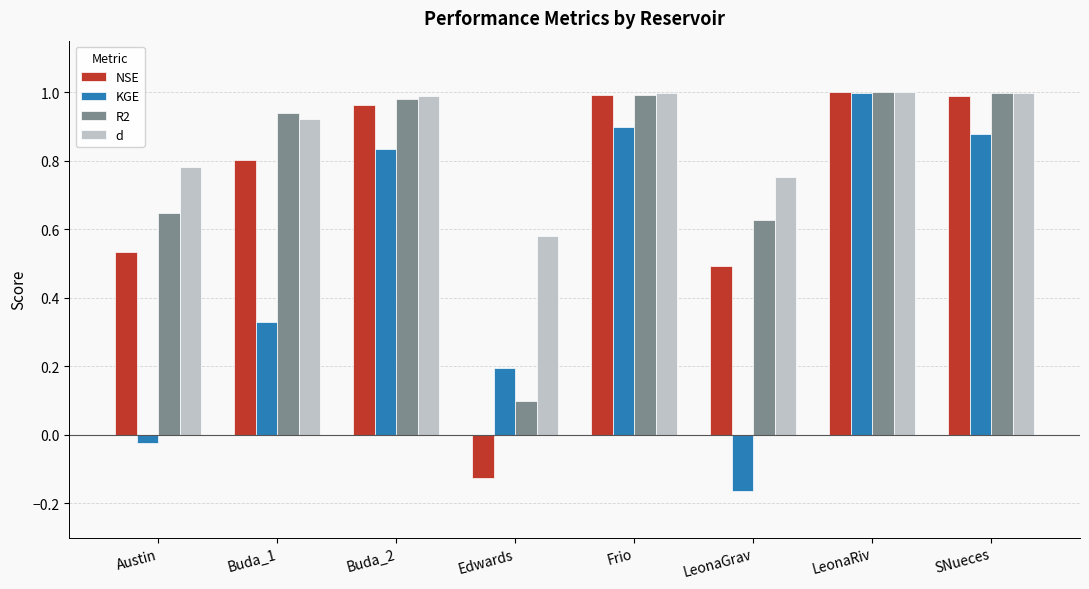

At which label does NSE first exceed 0?

Austin